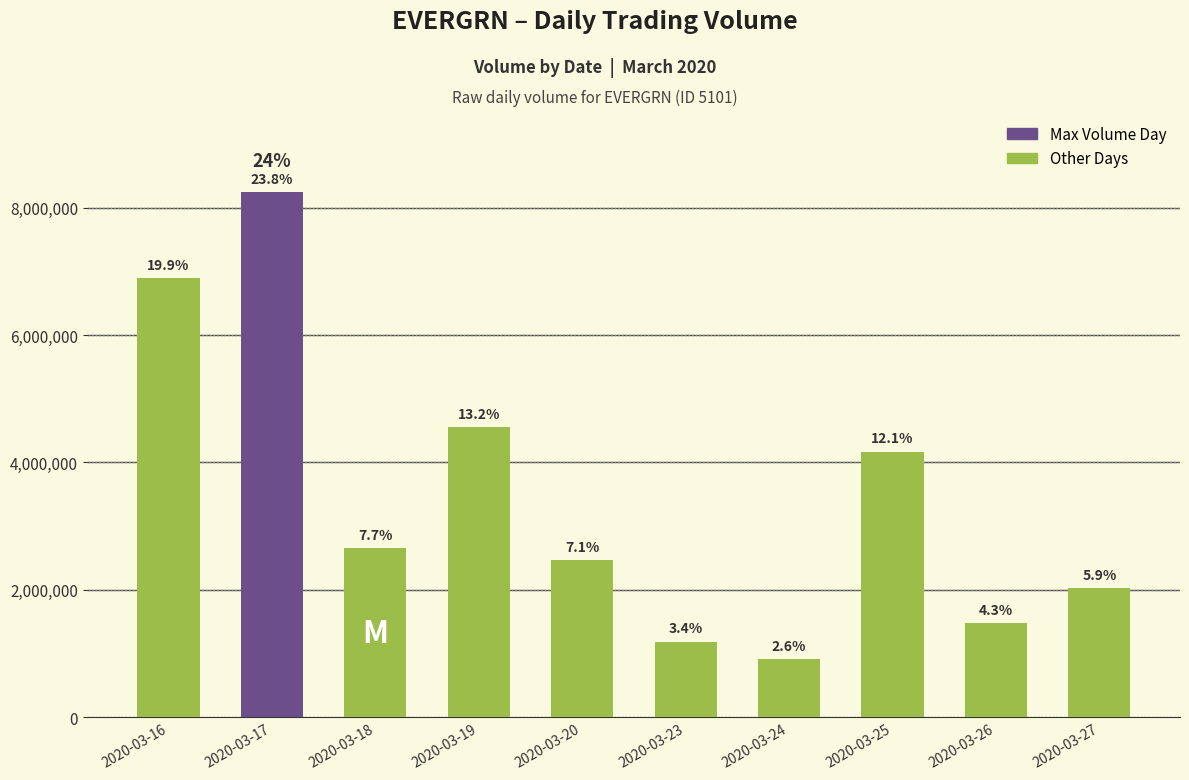

Are the bars horizontal?

No